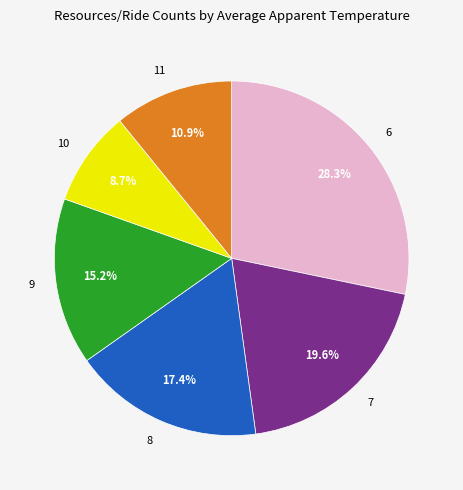

How much of the chart is everything except 8?

82.6%